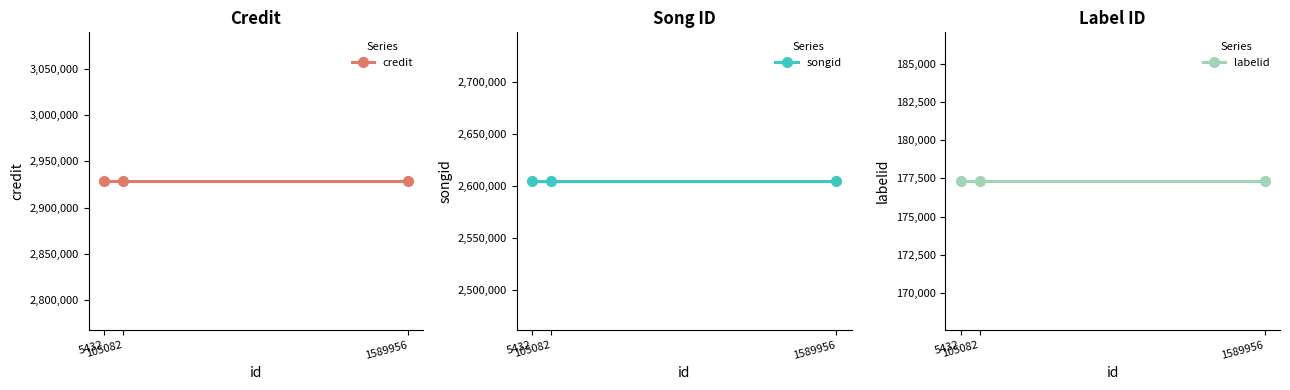

Reading left to right, extract all data points from this chart.

credit: 5432=2928696	105082=2928696	1589956=2928696
songid: 5432=2604907	105082=2604907	1589956=2604907
labelid: 5432=177322	105082=177322	1589956=177322